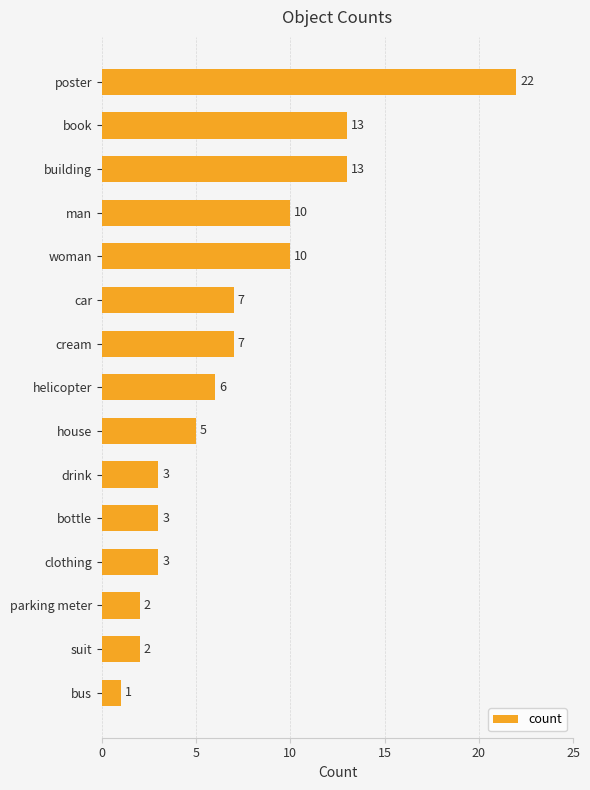

Which category has the lowest value across all series?

bus